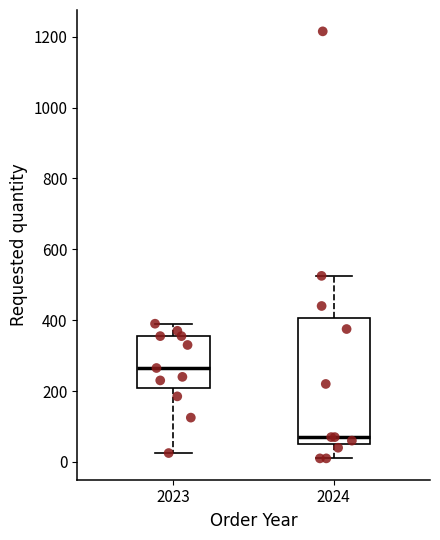

Which box has the lowest median line?

2024